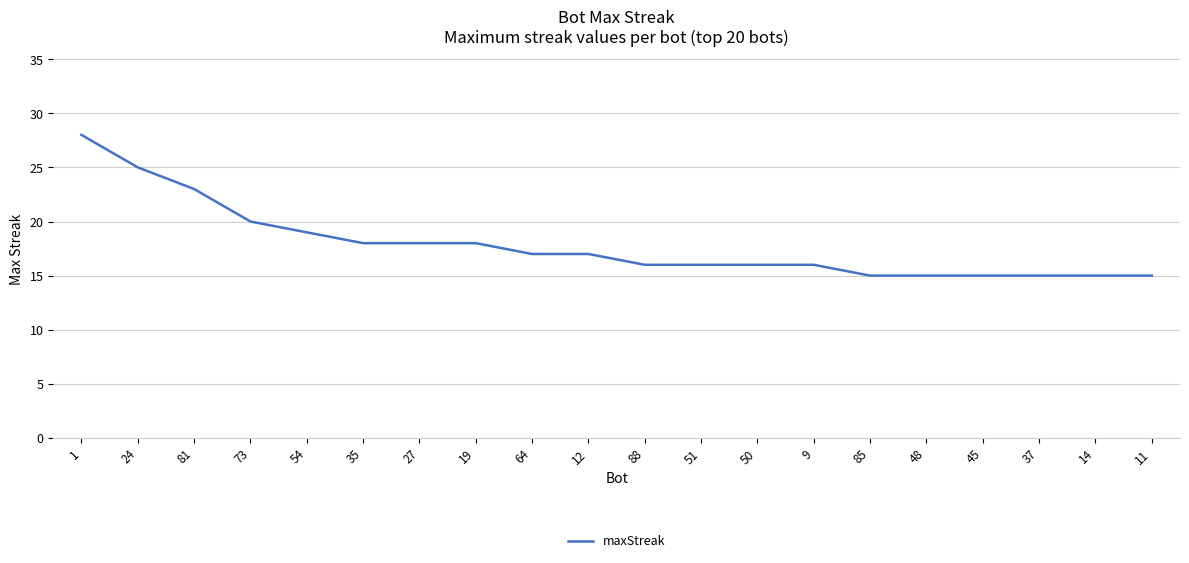

Between 37 and 64, which is larger?

64